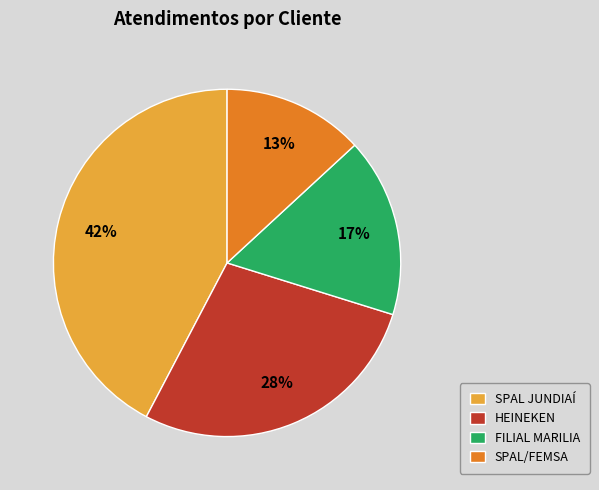

Which slice is the largest?

SPAL JUNDIAÍ